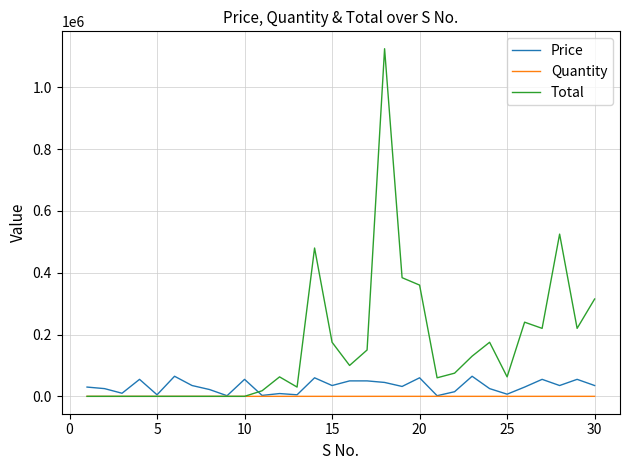

Which series has the largest range (max minus min)?

Total